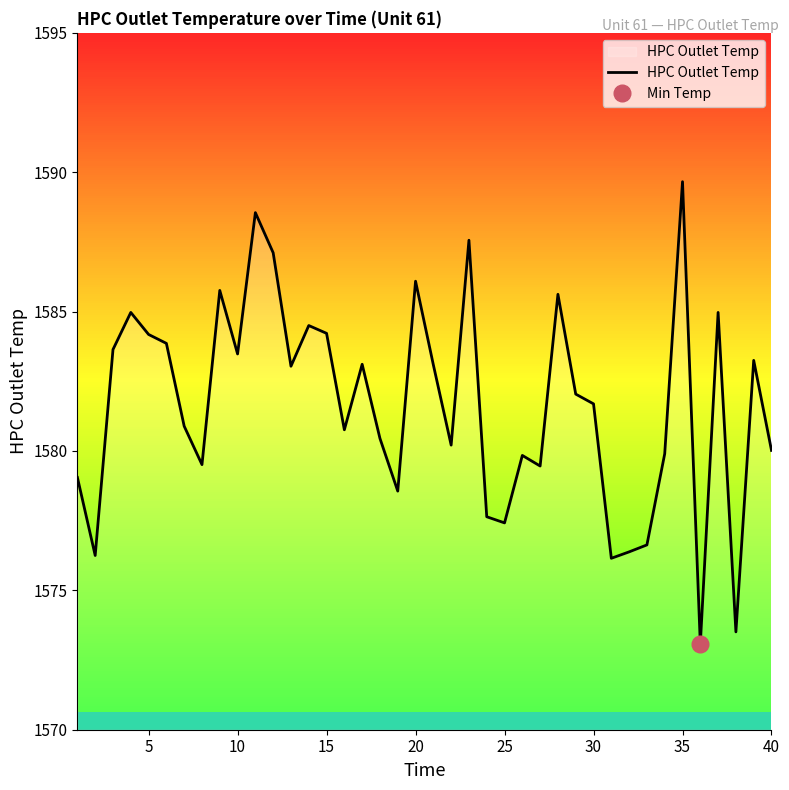

Which category has the highest value in the HPC Outlet Temp series?

35